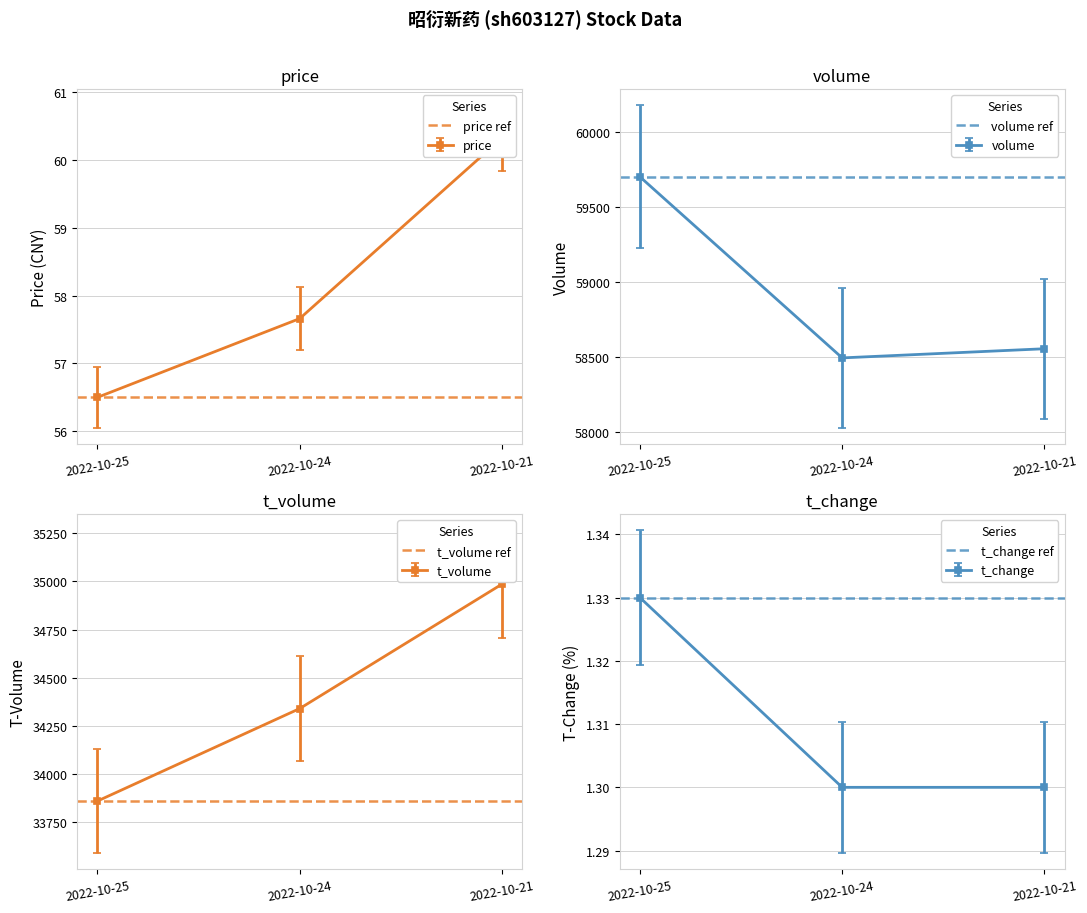

Reading right to left, transcribe all the data shown in this chart.

price ref: 2022-10-24=56.5	2022-10-25=56.5
volume ref: 2022-10-24=59700.0	2022-10-25=59700.0
t_volume ref: 2022-10-24=33858.0	2022-10-25=33858.0
t_change ref: 2022-10-24=1.3	2022-10-25=1.3